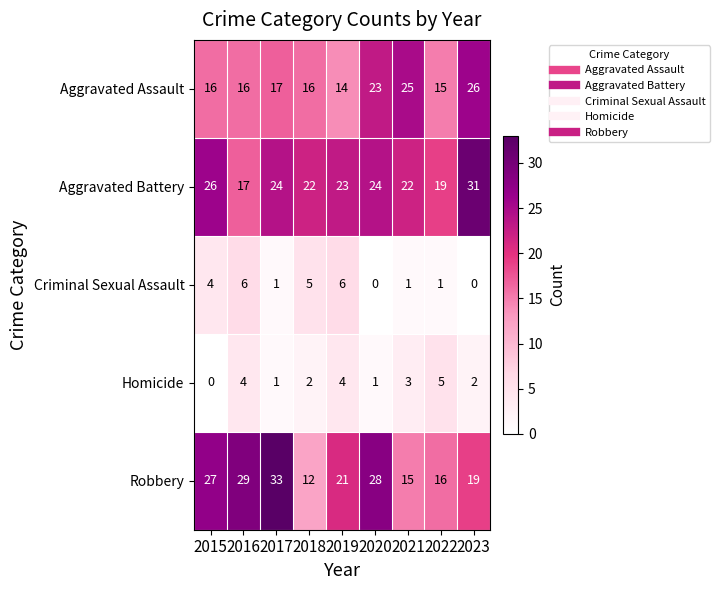

What is the difference between the highest and lowest values at 2018?

20